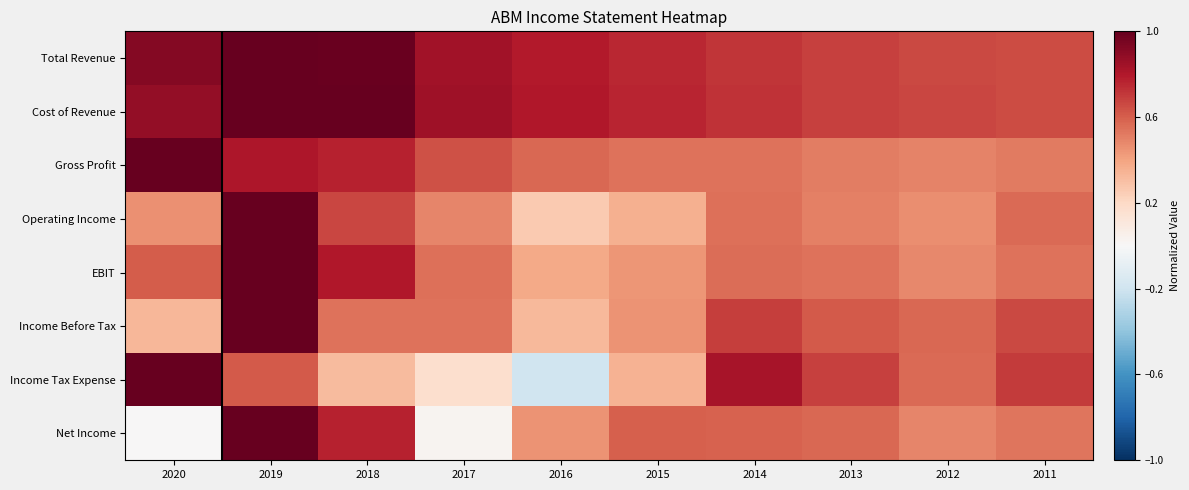

What is the spread (max minus min) of values at 2011?

0.2